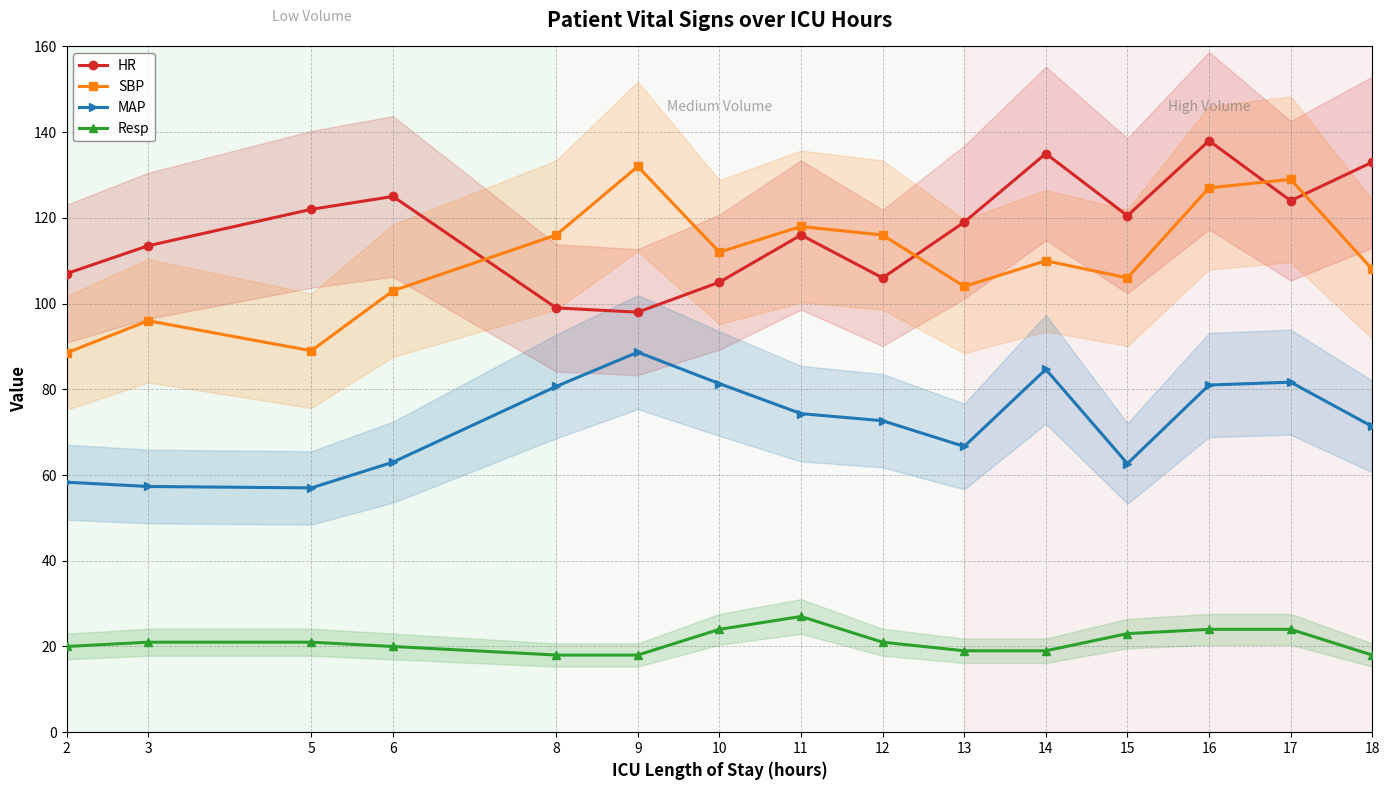

Which series has the largest total across all categories?

HR